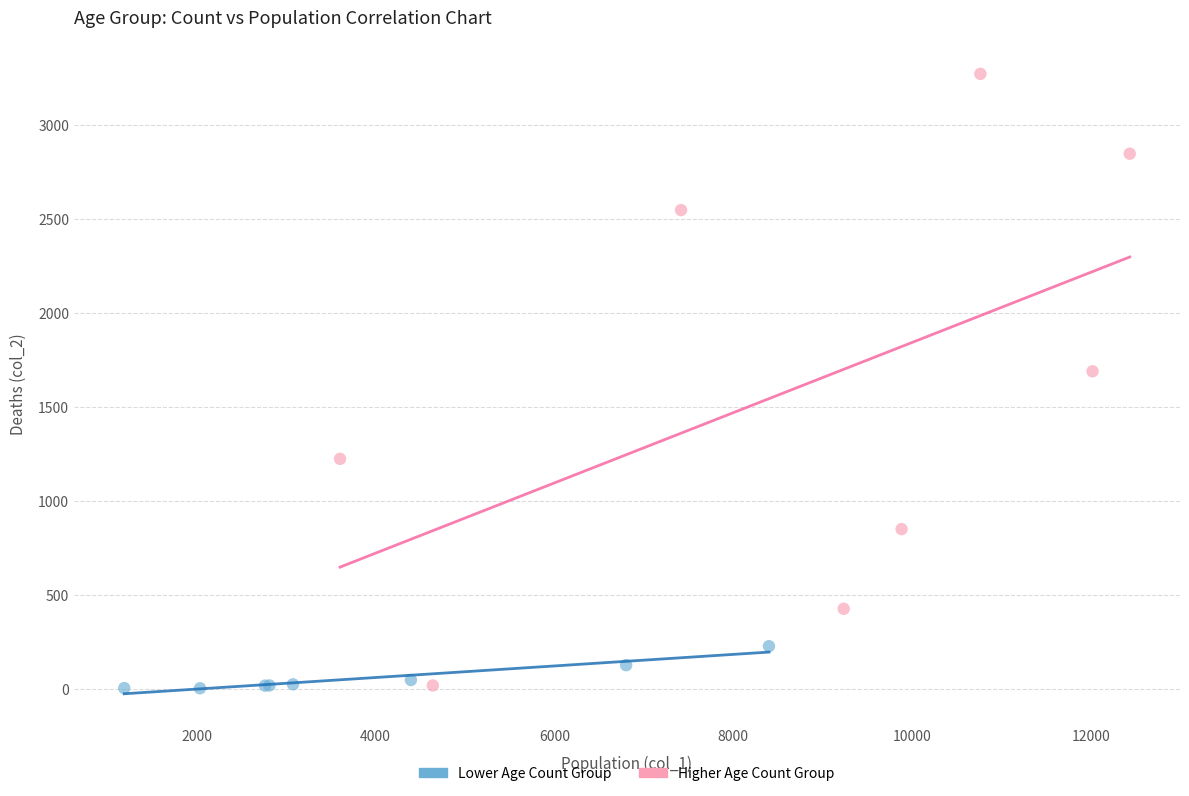

Which series reaches the maximum Y coordinate?

Higher Age Count Group